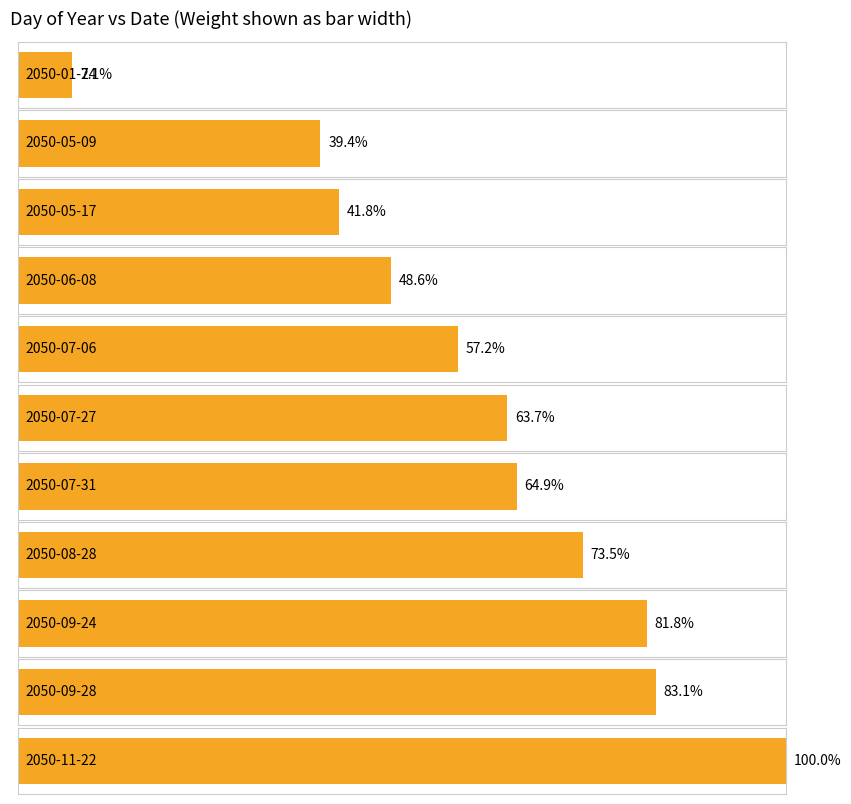

List the labels in order of value, smallest first.

2050-01-24, 2050-05-09, 2050-05-17, 2050-06-08, 2050-07-06, 2050-07-27, 2050-07-31, 2050-08-28, 2050-09-24, 2050-09-28, 2050-11-22